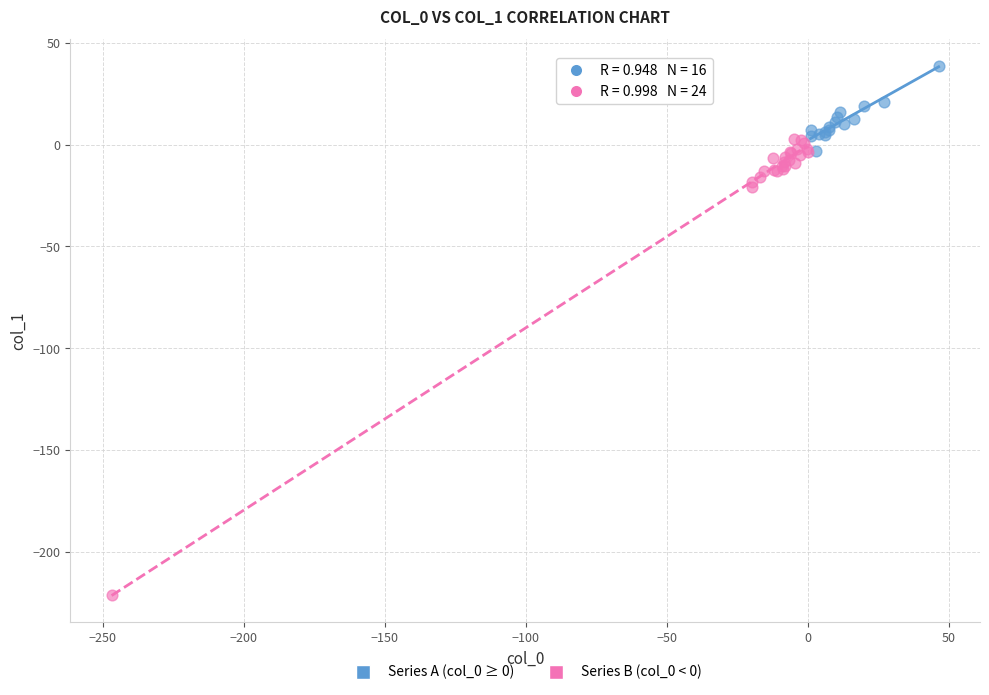

Which series reaches the minimum Y coordinate?

Series B (col_0 < 0)